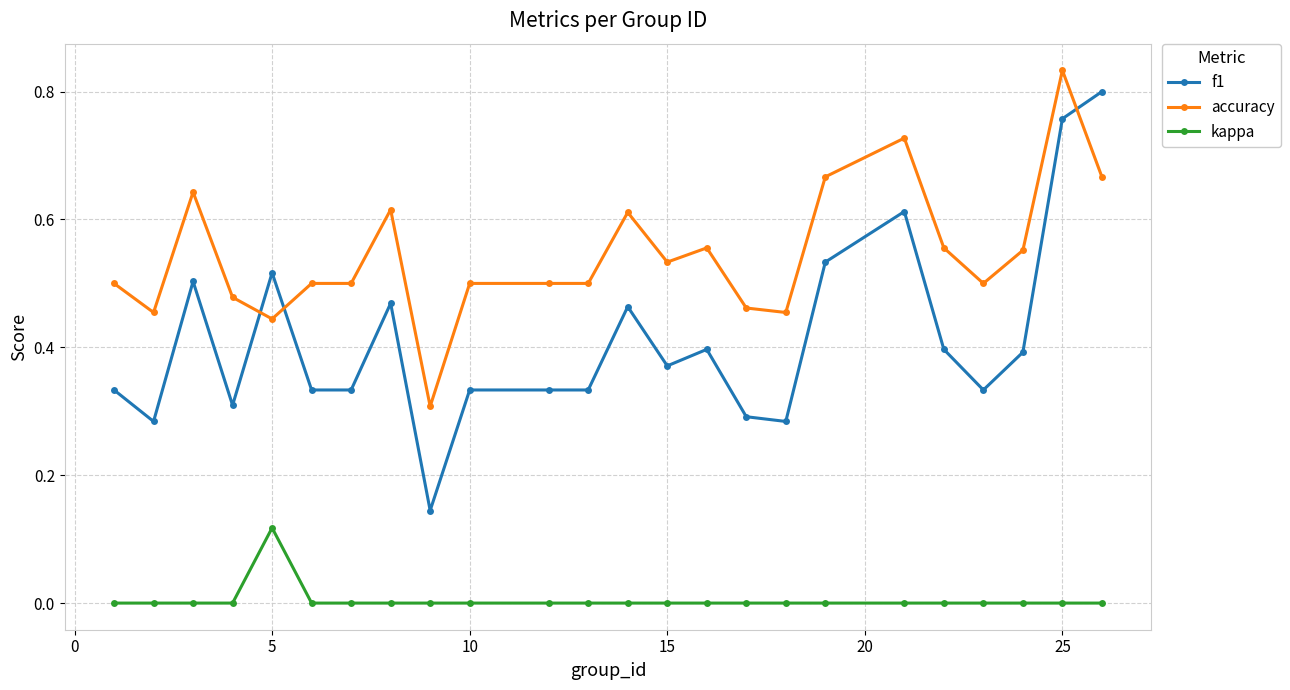

What are all the series names shown in the legend?

f1, accuracy, kappa